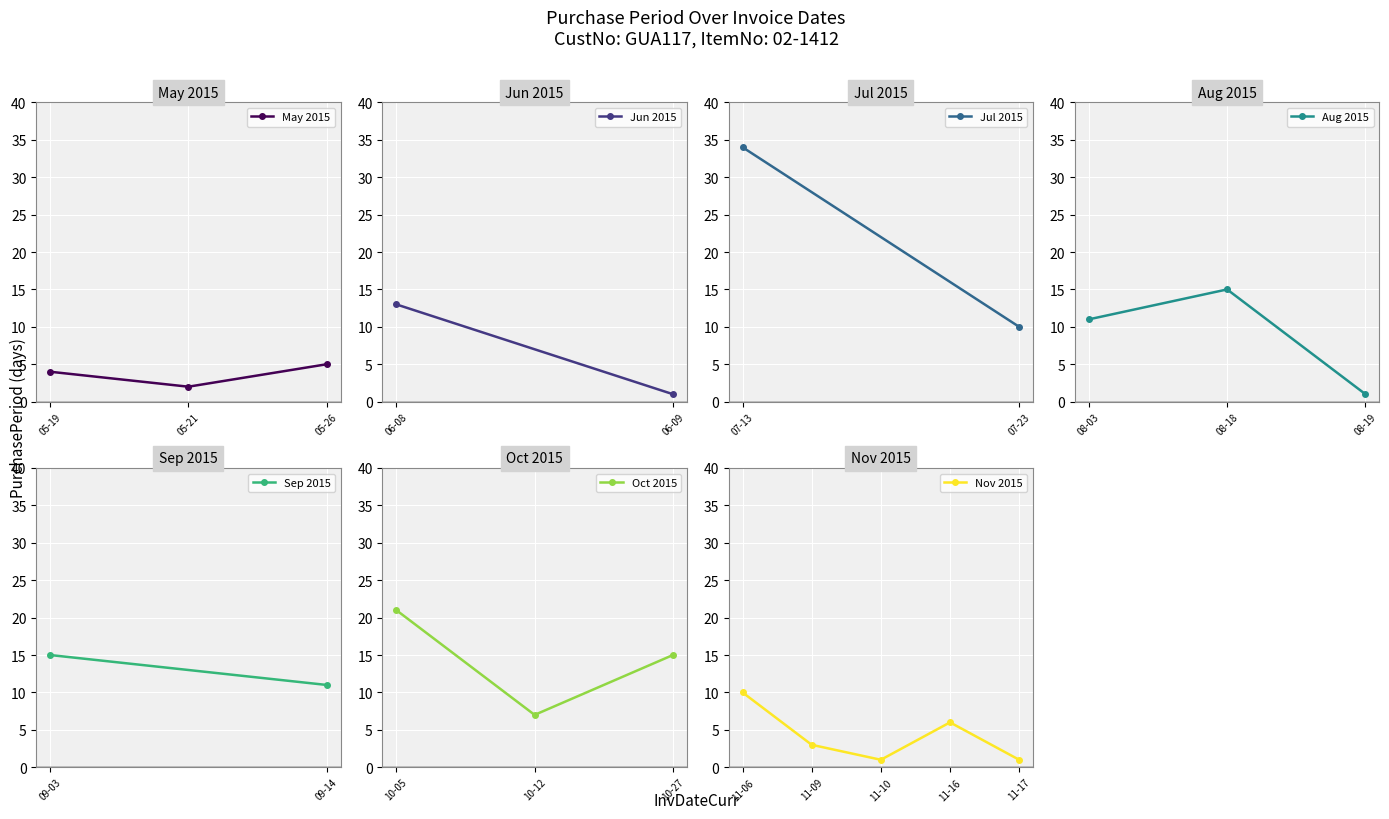

Where is the first local maximum?

2015-06-08